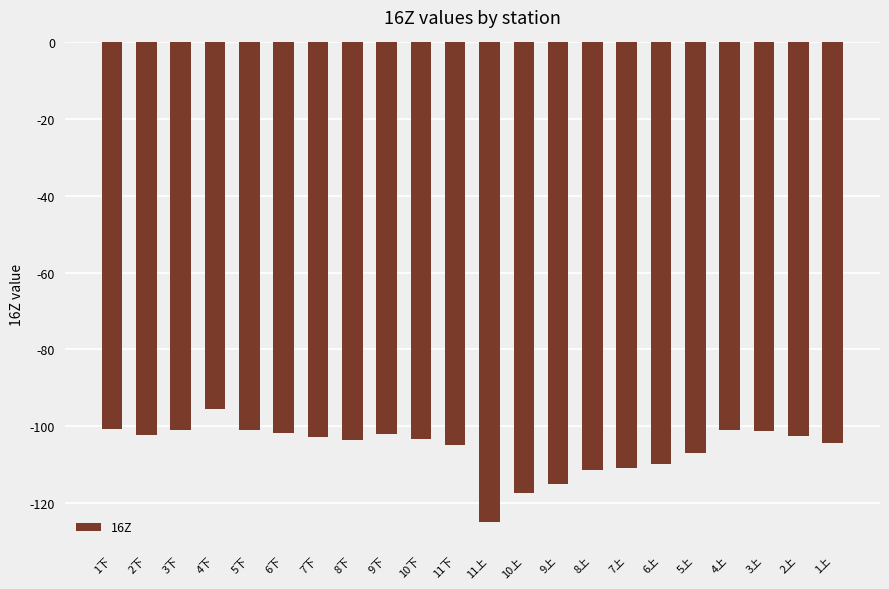

At which label does the data first exceed -102?

1下